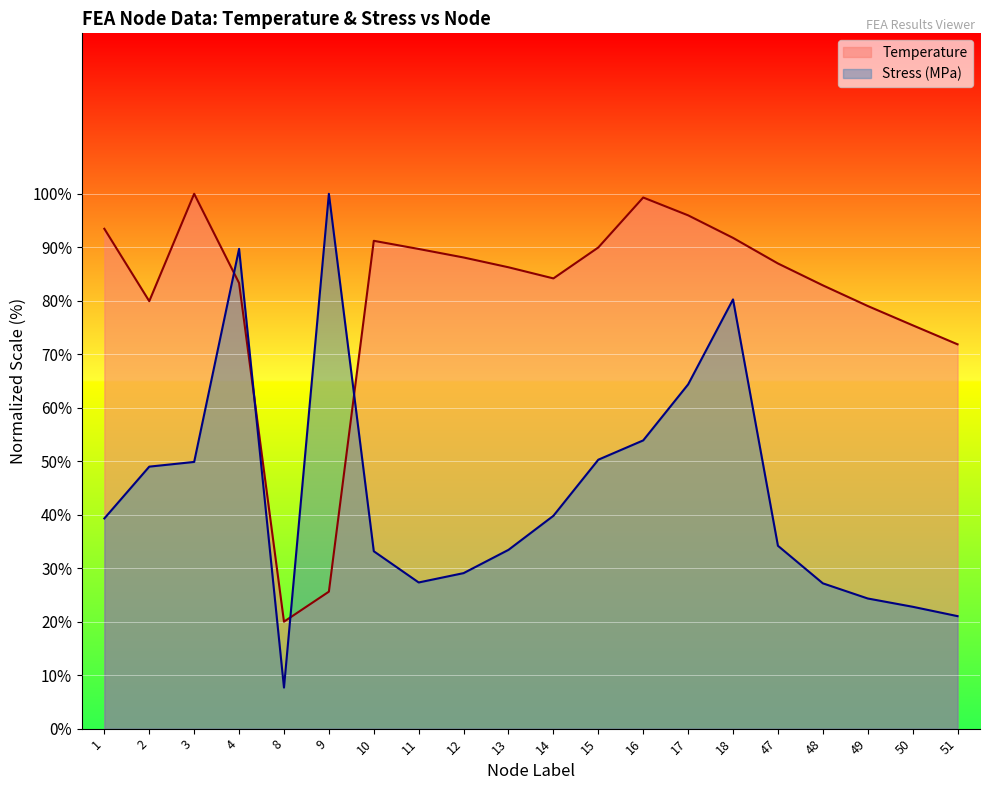

What is the difference between the maximum and minimum values in the Temperature series?

80.0